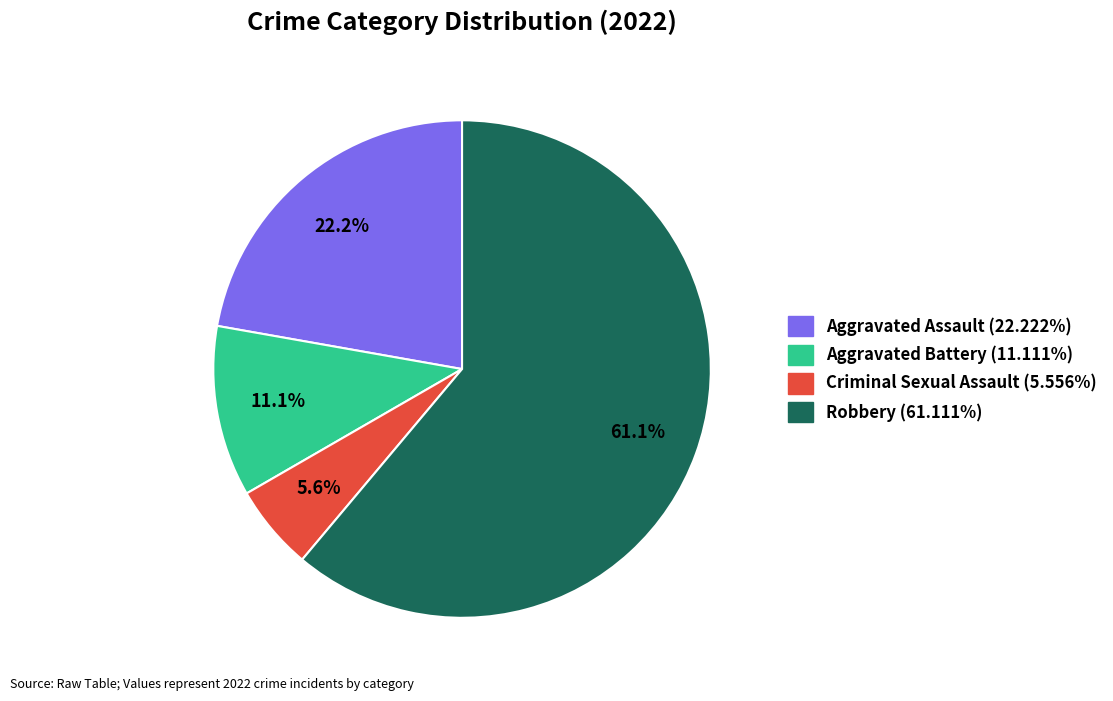

Which slice represents more than half of the pie?

Robbery